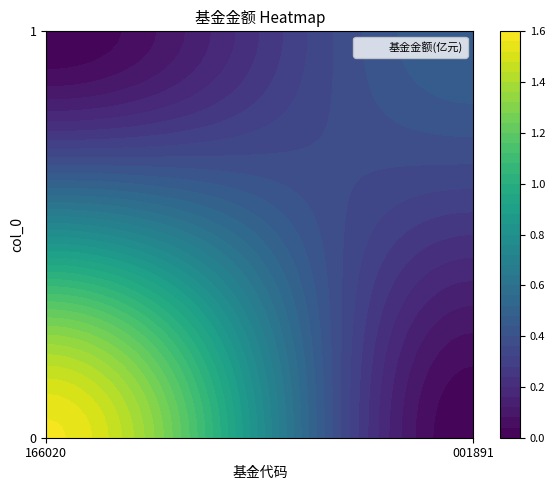

At how many categories does at least one series exceed 1?

1